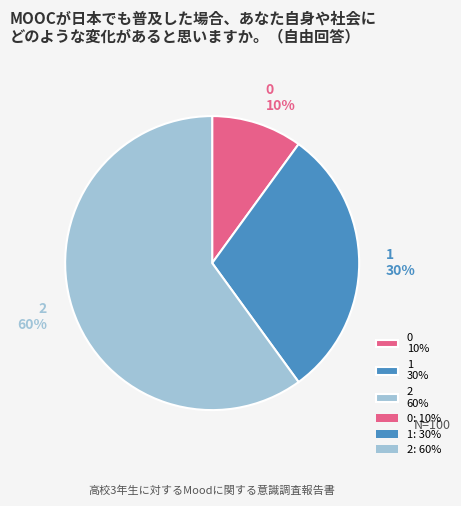

Does 2 account for over 50% of the chart?

Yes